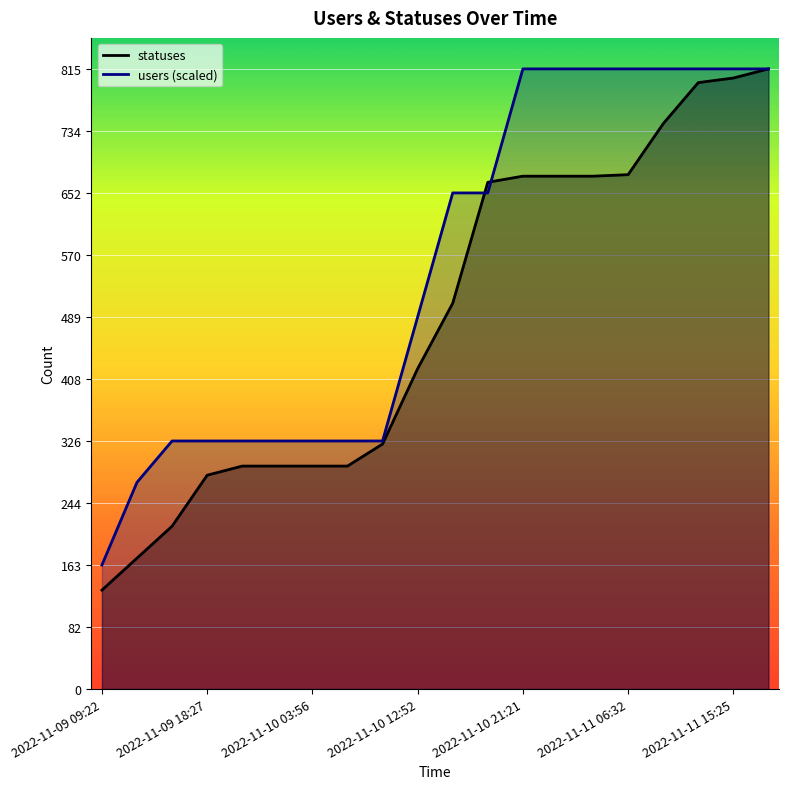

Does the chart display data point markers on the line(s)?

No